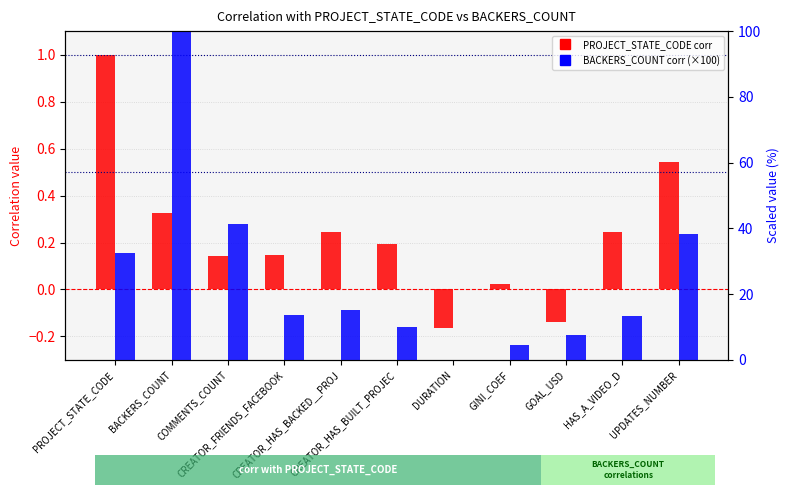

Are the bars horizontal?

No